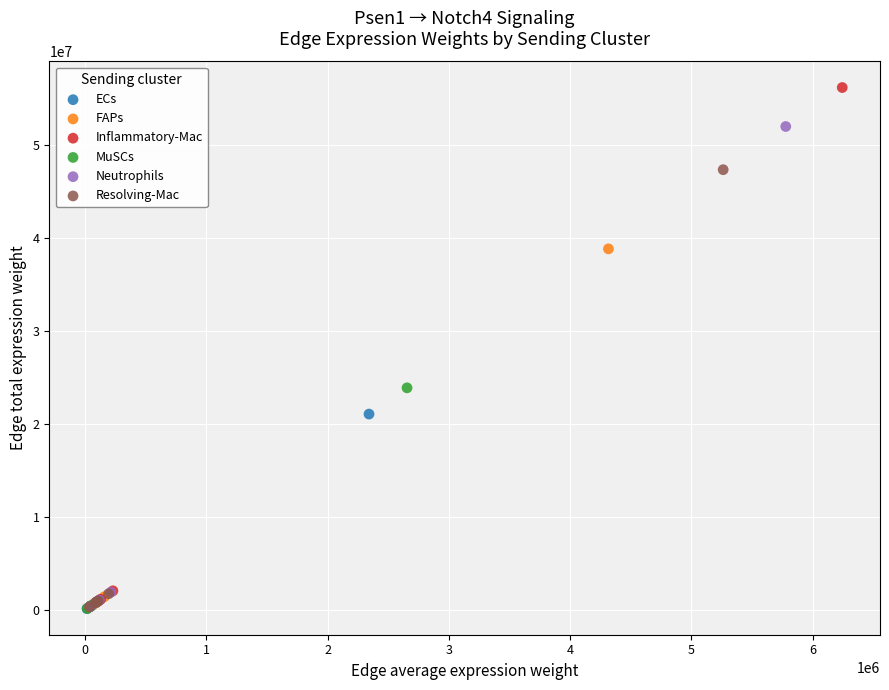

Which series has the largest Y range (max minus min)?

Inflammatory-Mac